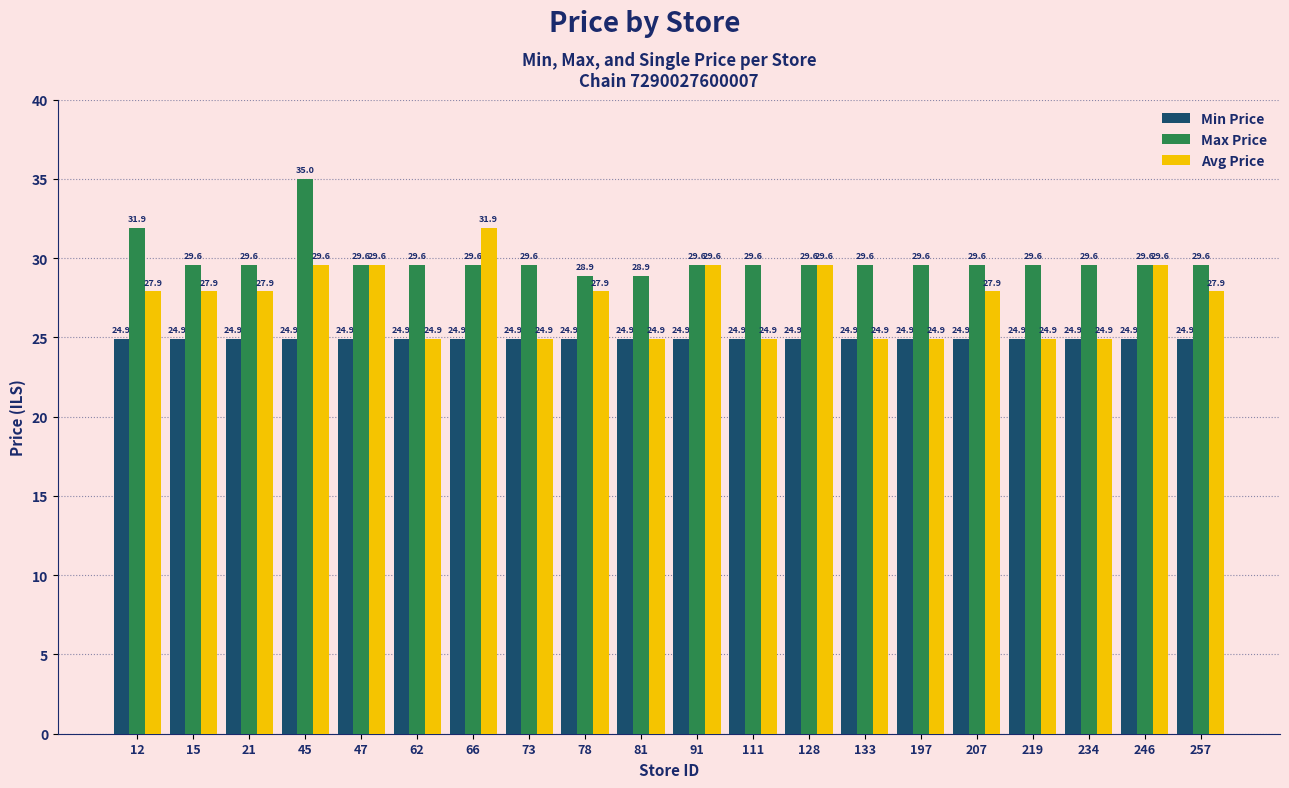

What is the sum of the Max Price values at 91 and 246?

59.2